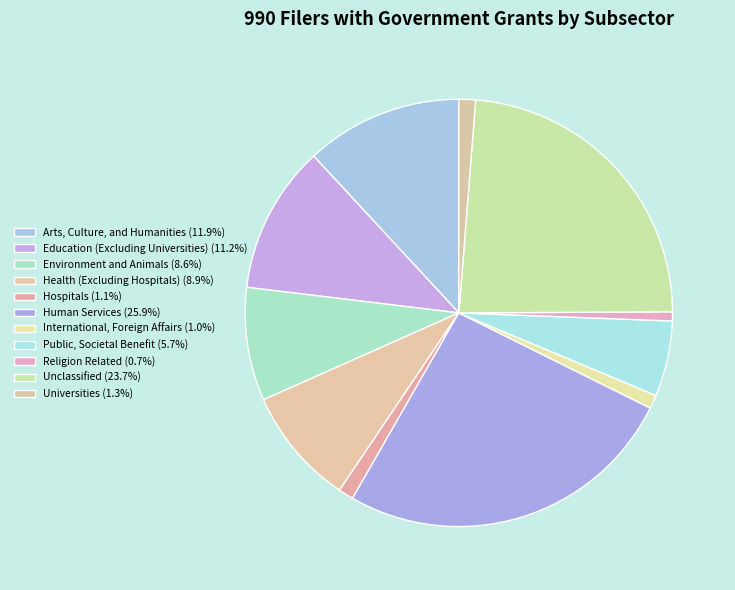

Which slice is the smallest?

Religion Related